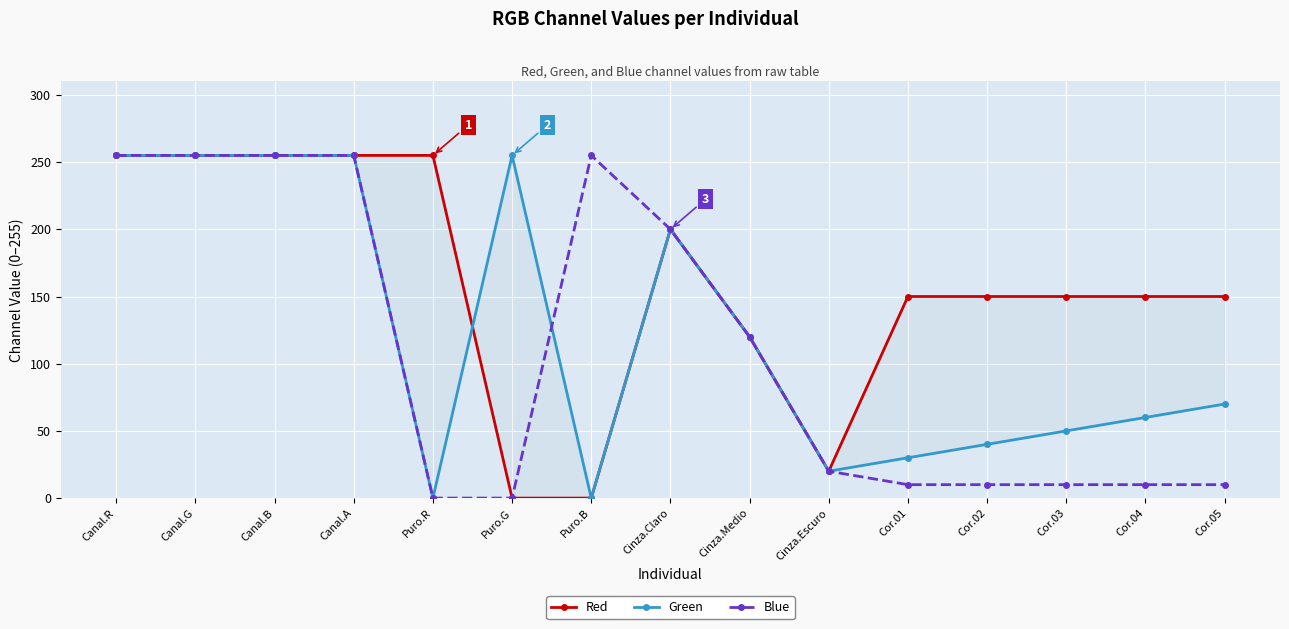

The value of Green at Puro.G is 255. True or false?

True